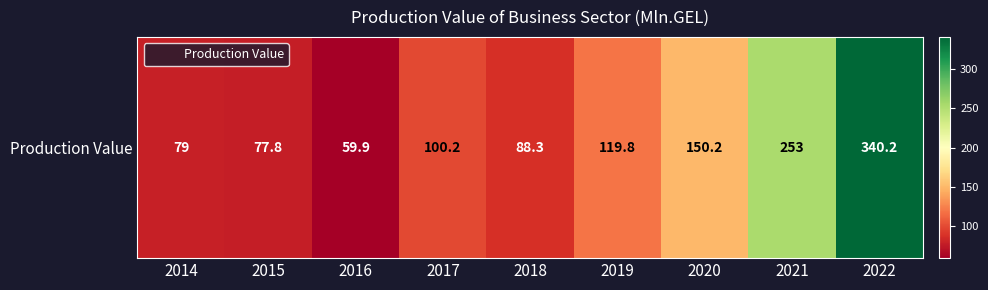

How many distinct data groups are displayed?

1